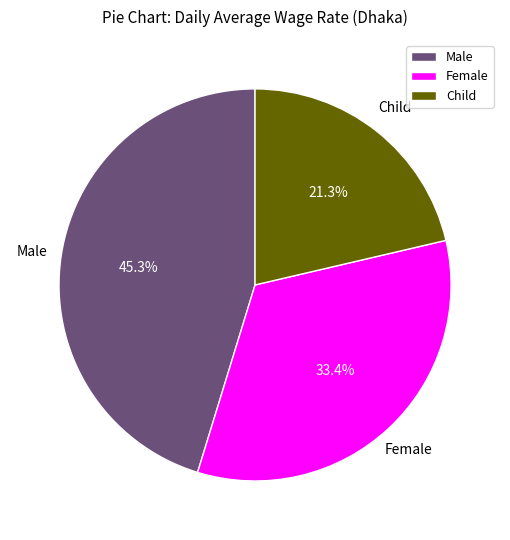

Is the sum of Male and Child greater than half?

Yes